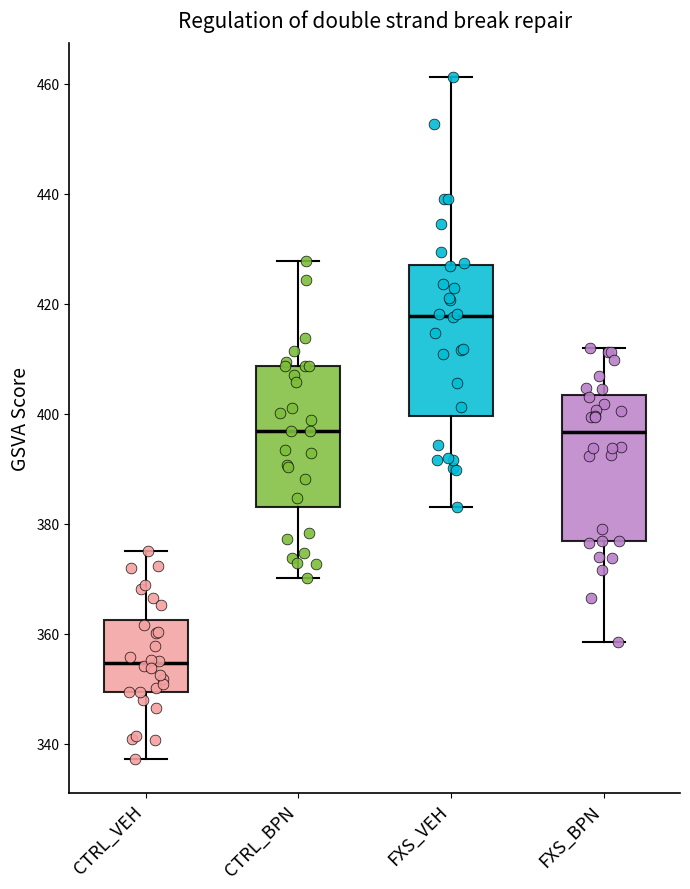

Reading left to right, read every box against the y-axis: the position of its median line, the range the box covers, and the ends of its whiskers. The values are not printed on the chart, so give them approximately, as read against the axis.

CTRL_VEH: median 354, box 350 to 362, whiskers 338 to 376
CTRL_BPN: median 396, box 384 to 408, whiskers 370 to 428
FXS_VEH: median 418, box 400 to 426, whiskers 382 to 462
FXS_BPN: median 396, box 376 to 404, whiskers 358 to 412